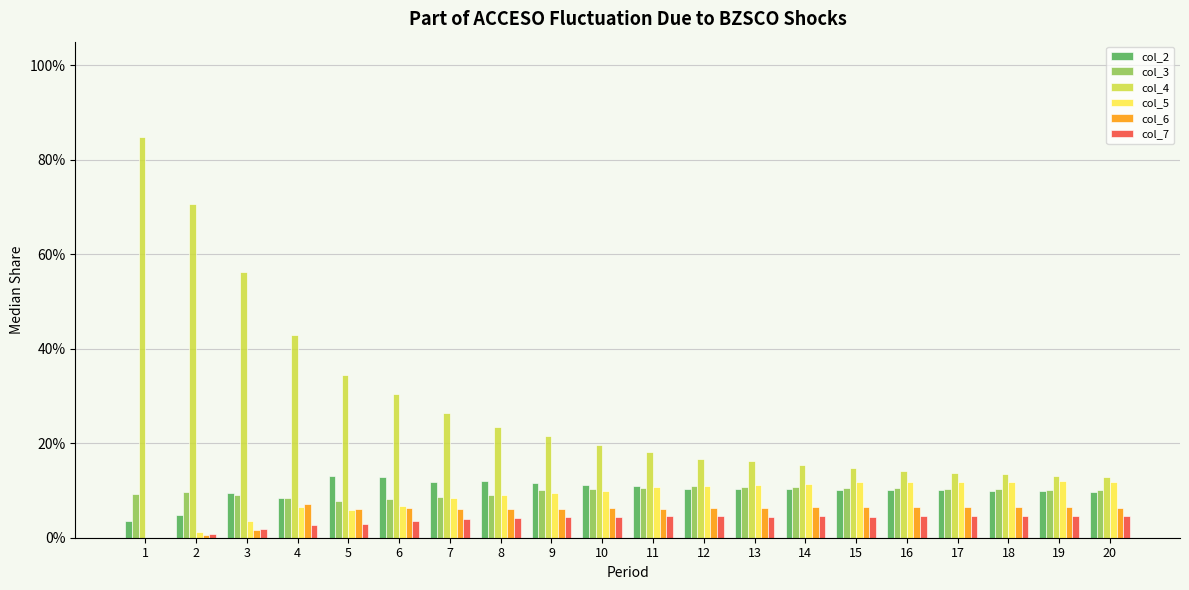

Reading left to right, extract all data points from this chart.

col_2: 0.0	0.0	0.1	0.1	0.1	0.1	0.1	0.1	0.1	0.1	0.1	0.1	0.1	0.1	0.1	0.1	0.1	0.1	0.1	0.1
col_3: 0.1	0.1	0.1	0.1	0.1	0.1	0.1	0.1	0.1	0.1	0.1	0.1	0.1	0.1	0.1	0.1	0.1	0.1	0.1	0.1
col_4: 0.8	0.7	0.6	0.4	0.3	0.3	0.3	0.2	0.2	0.2	0.2	0.2	0.2	0.2	0.1	0.1	0.1	0.1	0.1	0.1
col_5: 0.0	0.0	0.0	0.1	0.1	0.1	0.1	0.1	0.1	0.1	0.1	0.1	0.1	0.1	0.1	0.1	0.1	0.1	0.1	0.1
col_6: 0.0	0.0	0.0	0.1	0.1	0.1	0.1	0.1	0.1	0.1	0.1	0.1	0.1	0.1	0.1	0.1	0.1	0.1	0.1	0.1
col_7: 0.0	0.0	0.0	0.0	0.0	0.0	0.0	0.0	0.0	0.0	0.0	0.0	0.0	0.0	0.0	0.0	0.0	0.0	0.0	0.0